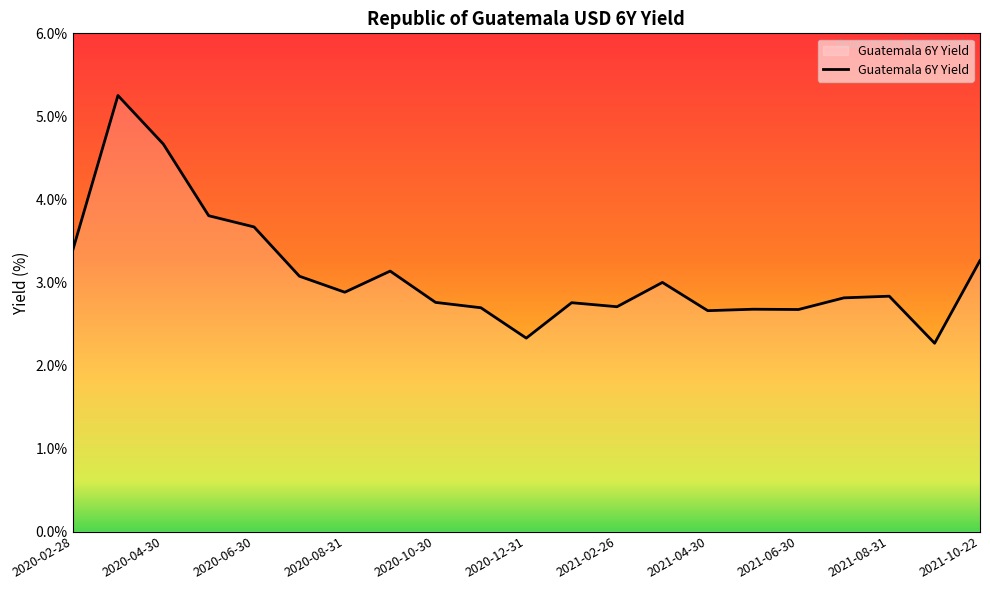

What is the difference between the maximum and minimum values?

3.0